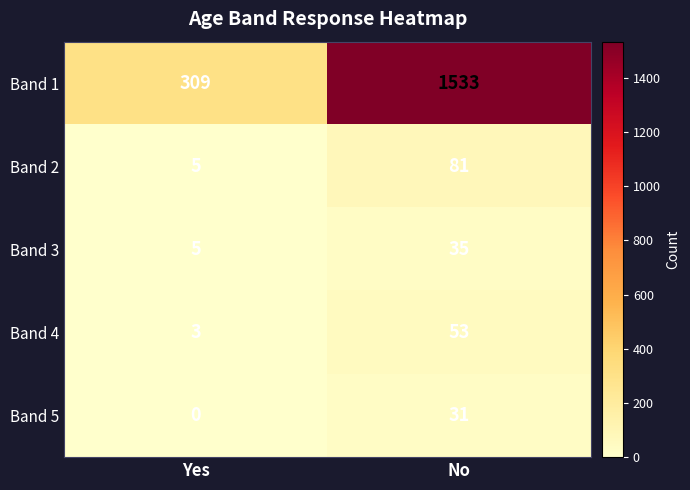

What is the total value across all series at No?

1733